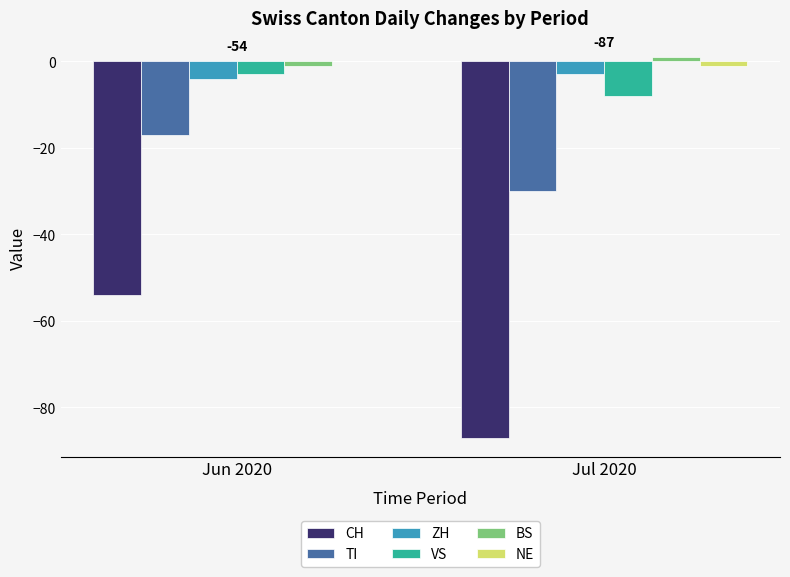

Which category has the highest value in the ZH series?

Jul 2020